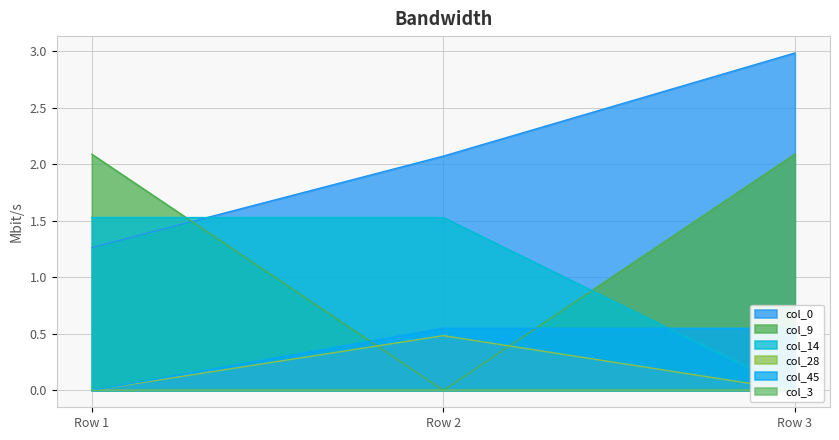

What value does the col_0 series have at Row 3?

3.0